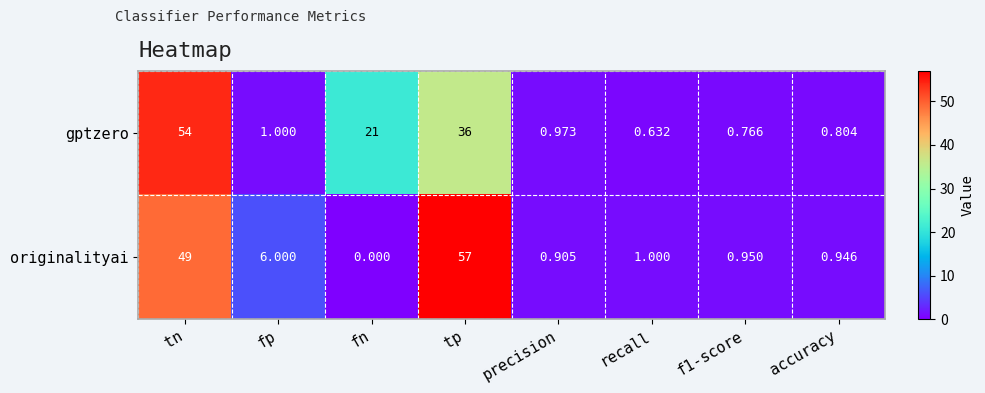

Rank the series by their maximum value, from highest to lowest.

originalityai, gptzero